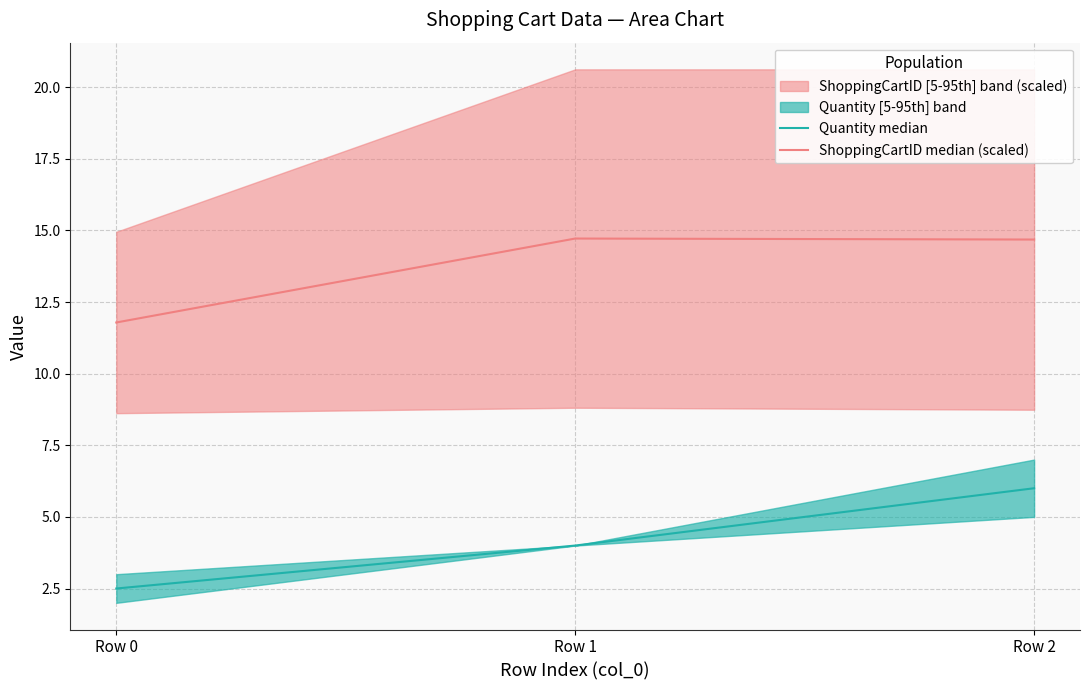

How many values in the Quantity median series exceed 4?

1